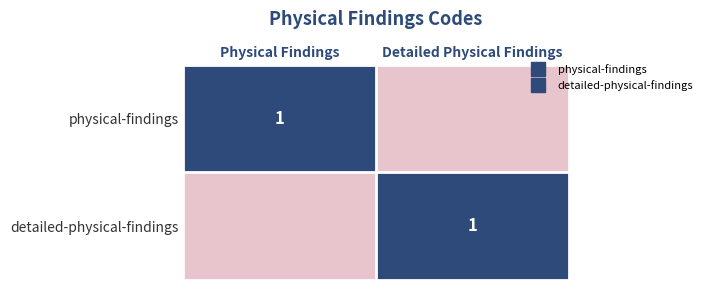

True or false: detailed-physical-findings has a value of 1 at Detailed Physical Findings.

True